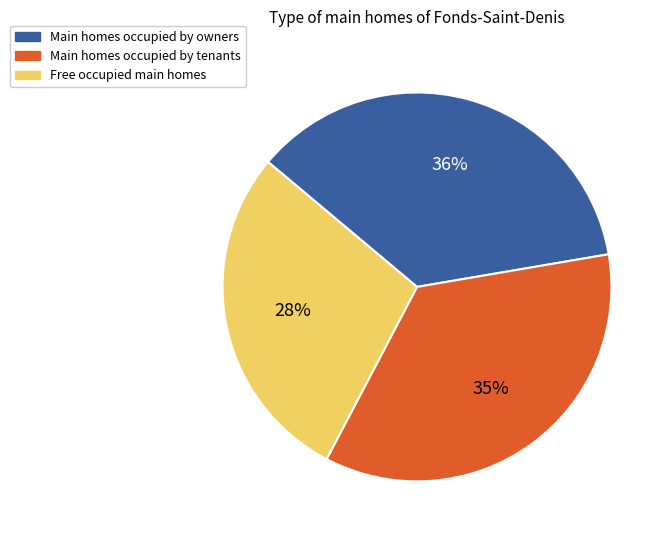

Count the number of slices in the pie.

3